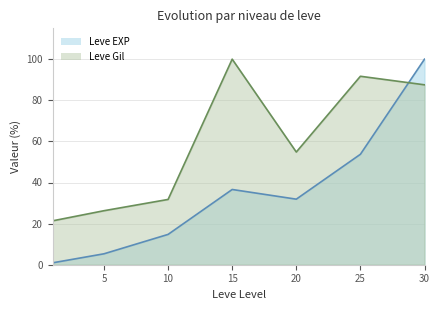

How many lines are shown in the chart?

2